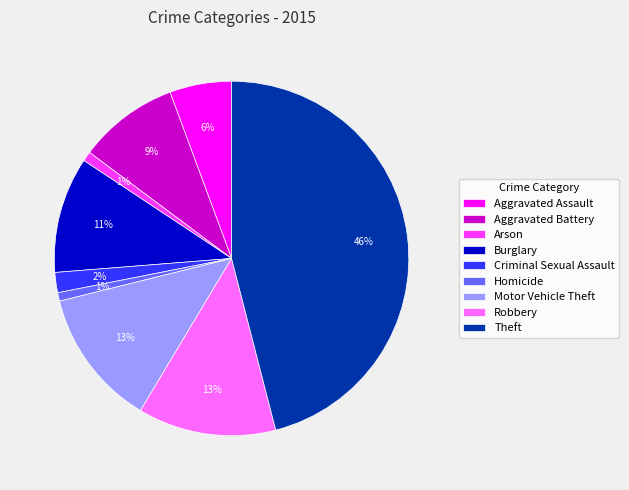

Is the sum of Robbery and Theft greater than half?

Yes